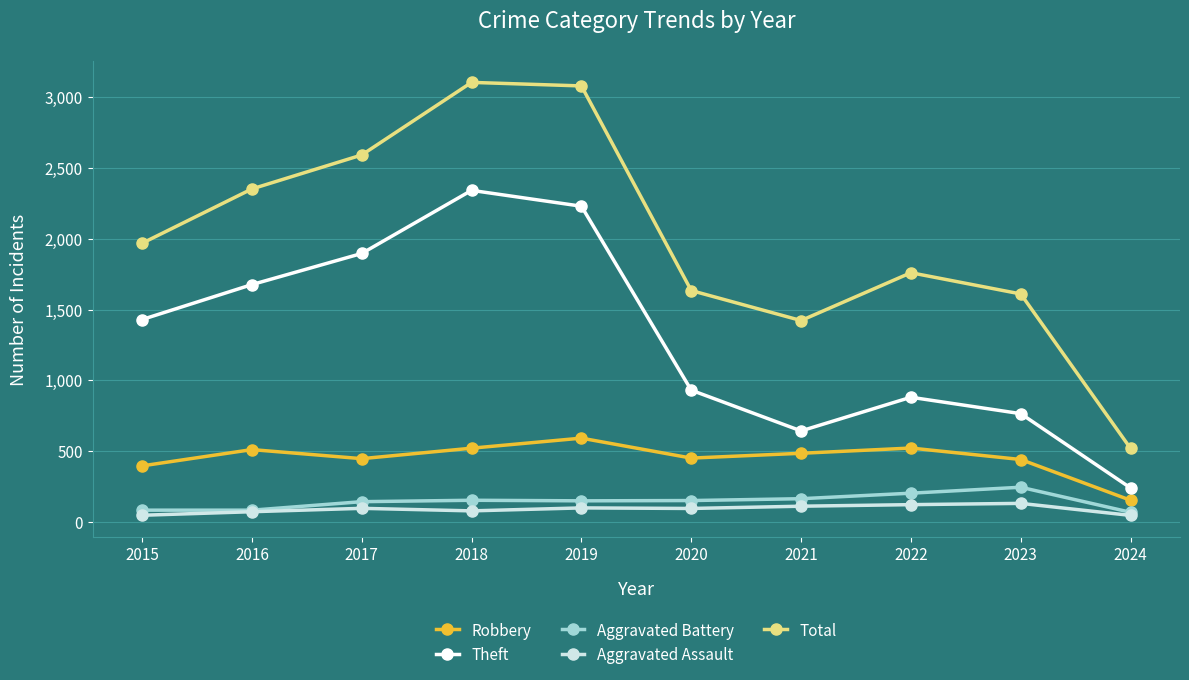

What are all the series names shown in the legend?

Robbery, Theft, Aggravated Battery, Aggravated Assault, Total